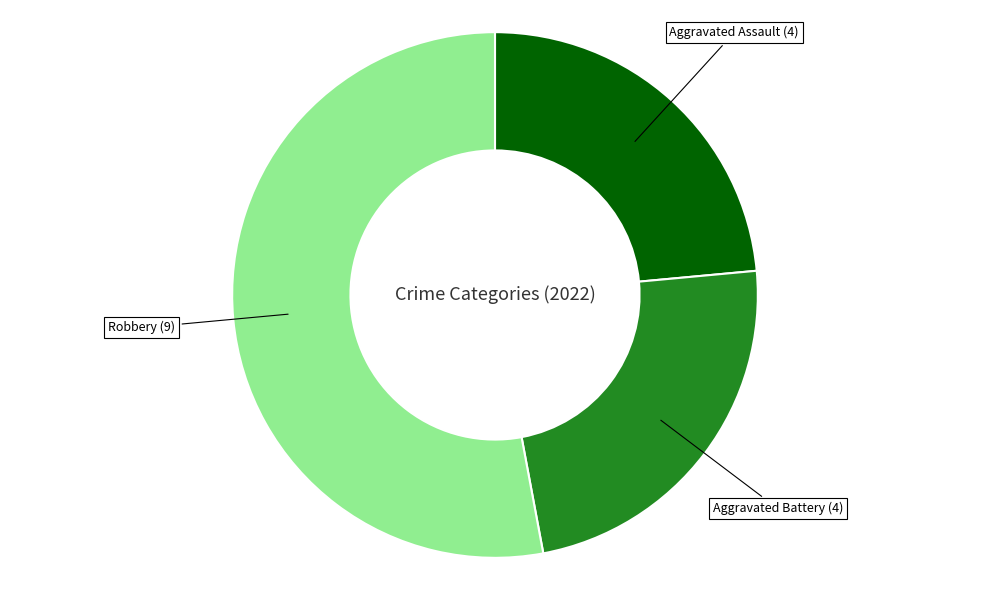

Does any single category account for the majority?

Yes